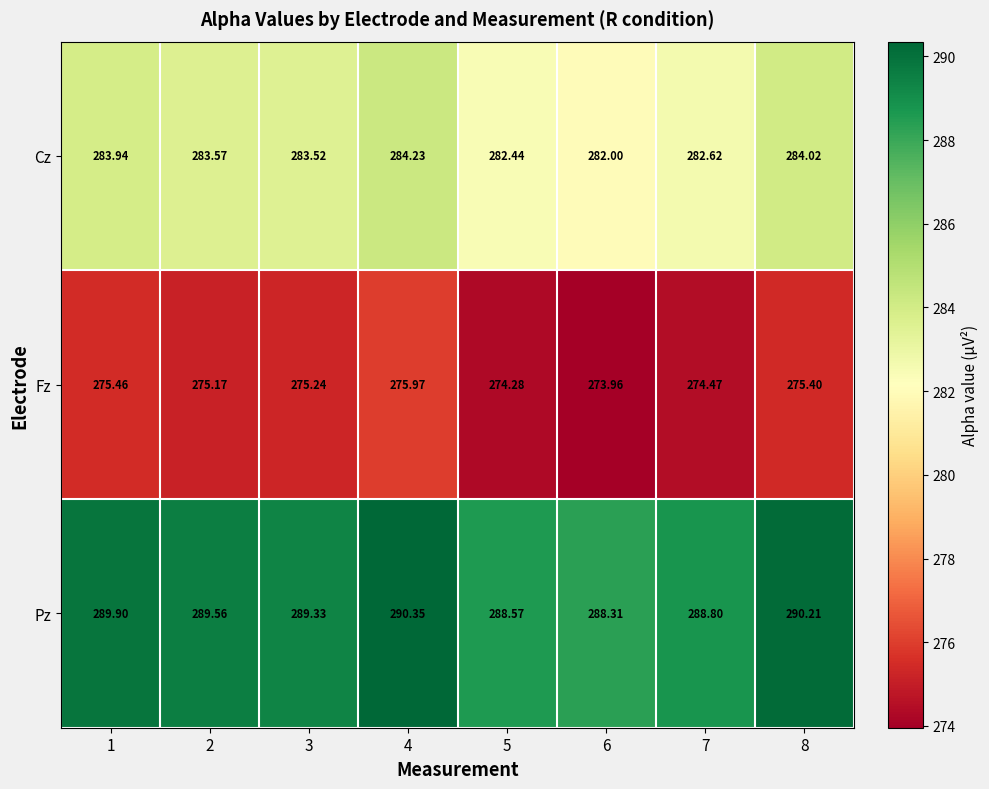

Which series has the largest total across all categories?

Pz